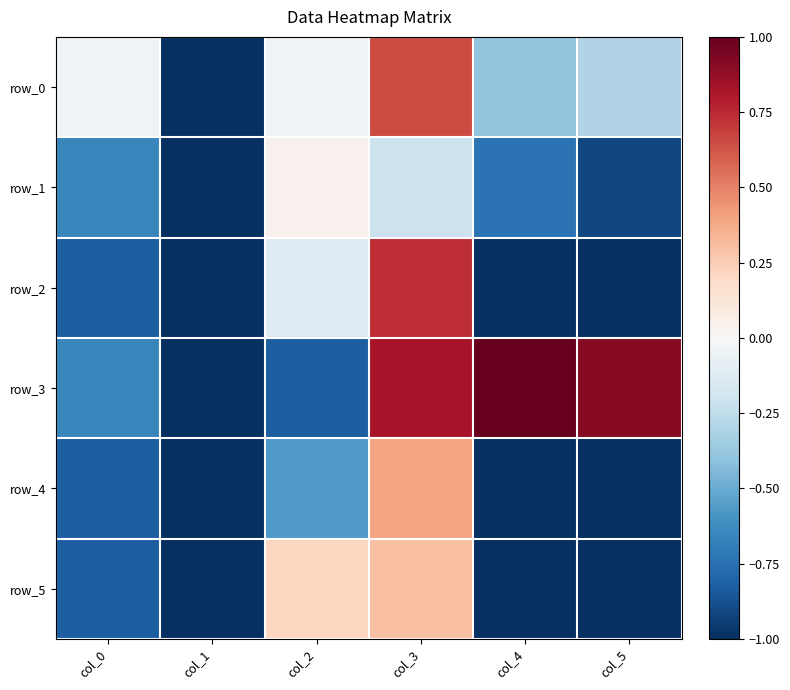

Reading left to right, what are all the values shown in this chart?

row_0: col_0=-0.0	col_1=-1.0	col_2=-0.0	col_3=0.7	col_4=-0.4	col_5=-0.3
row_1: col_0=-0.7	col_1=-1.0	col_2=0.0	col_3=-0.2	col_4=-0.7	col_5=-0.9
row_2: col_0=-0.8	col_1=-1.0	col_2=-0.1	col_3=0.7	col_4=-1.0	col_5=-1.0
row_3: col_0=-0.7	col_1=-1.0	col_2=-0.8	col_3=0.8	col_4=1.0	col_5=0.9
row_4: col_0=-0.8	col_1=-1.0	col_2=-0.6	col_3=0.4	col_4=-1.0	col_5=-1.0
row_5: col_0=-0.8	col_1=-1.0	col_2=0.2	col_3=0.3	col_4=-1.0	col_5=-1.0